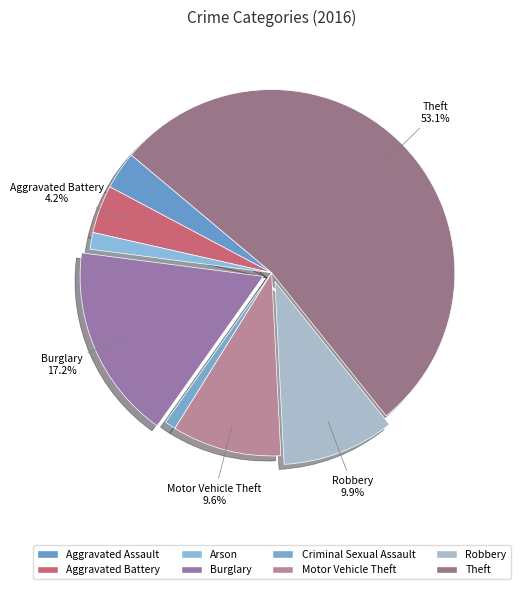

How many slices are in this pie chart?

8